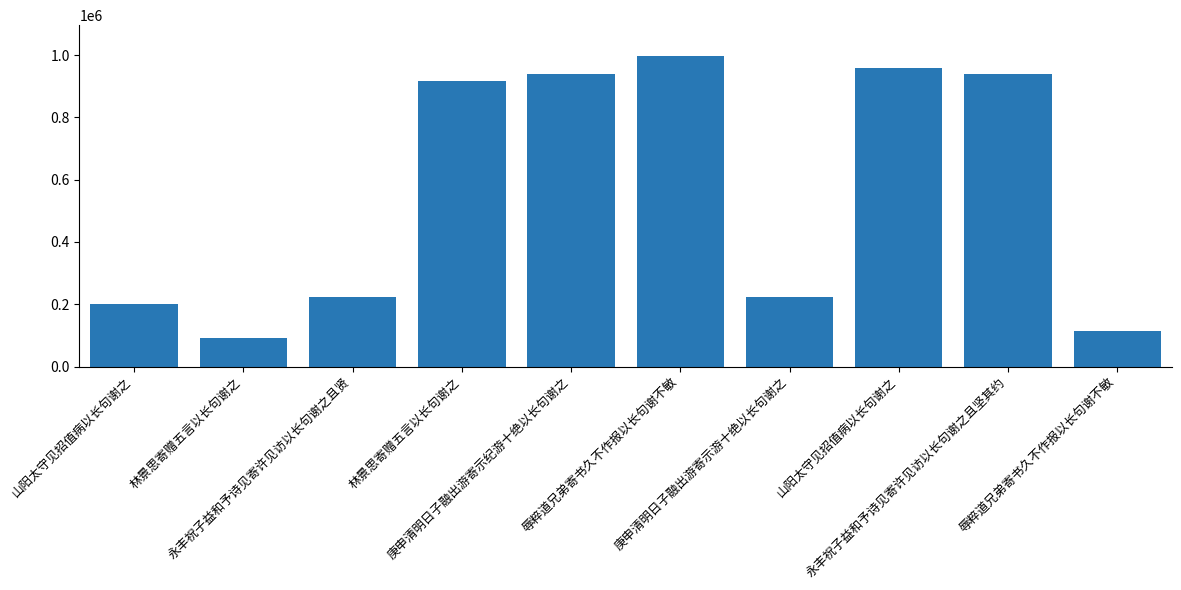

What is the difference between the values at 山阳太守见招值病以长句谢之 and 永丰祝子益和予诗见寄许见访以长句谢之且贤?

737121